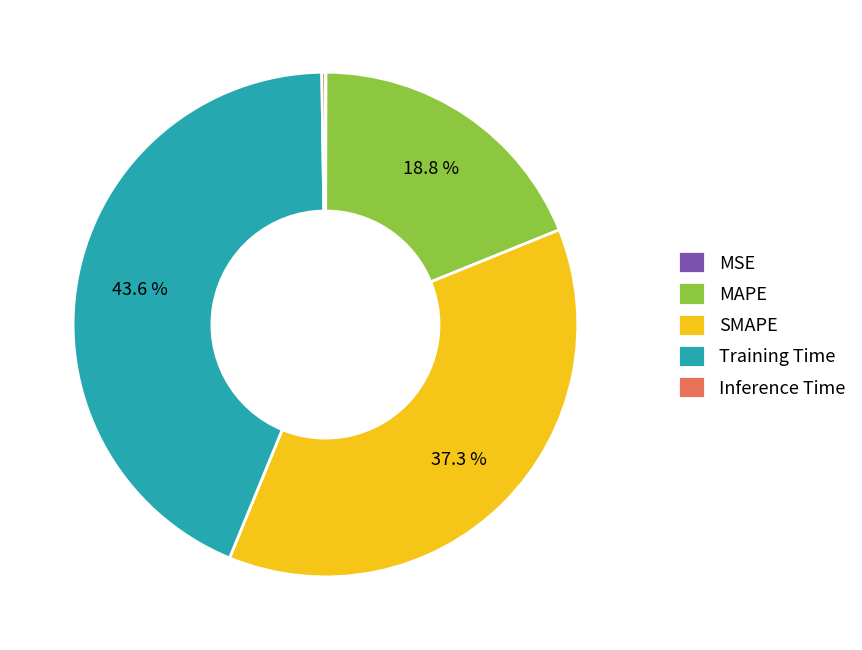

The MAPE slice represents 29% of the pie. True or false?

False